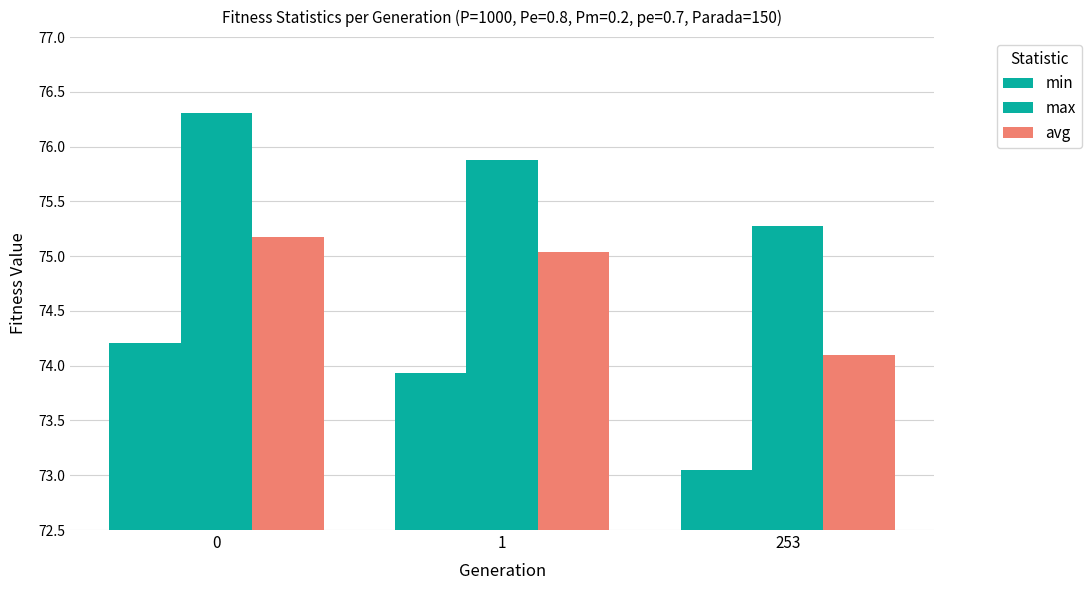

The min series shows 49.6 at 253. True or false?

False